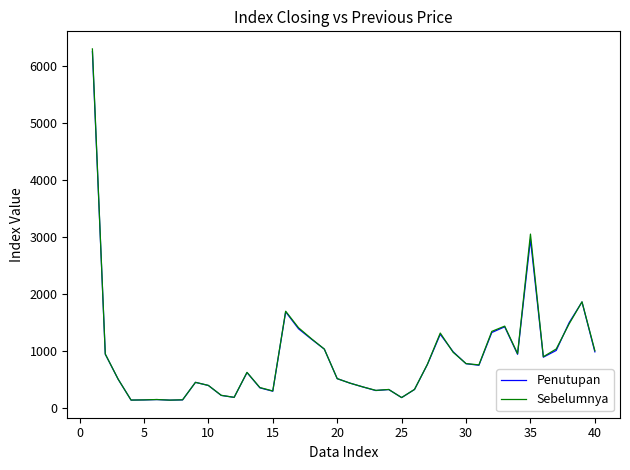

What is the maximum value shown in the chart?

6301.1